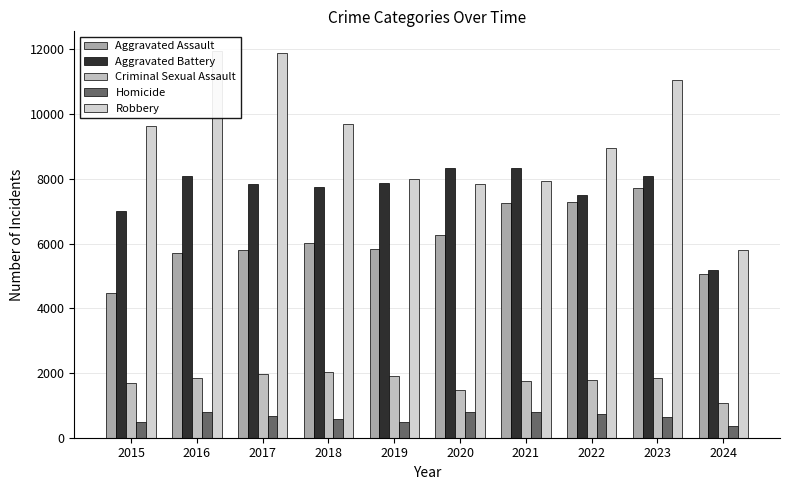

Where is Aggravated Assault nearest to the value 6095?

2018